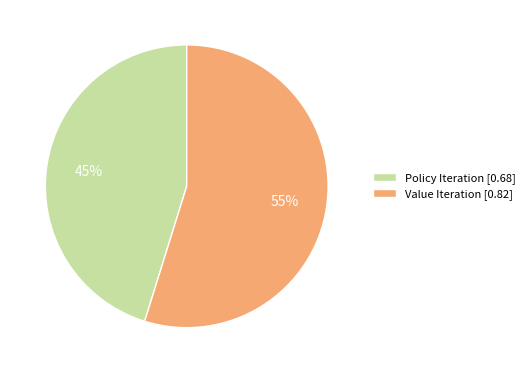

To the nearest percent, what is the average slice percentage?

50%